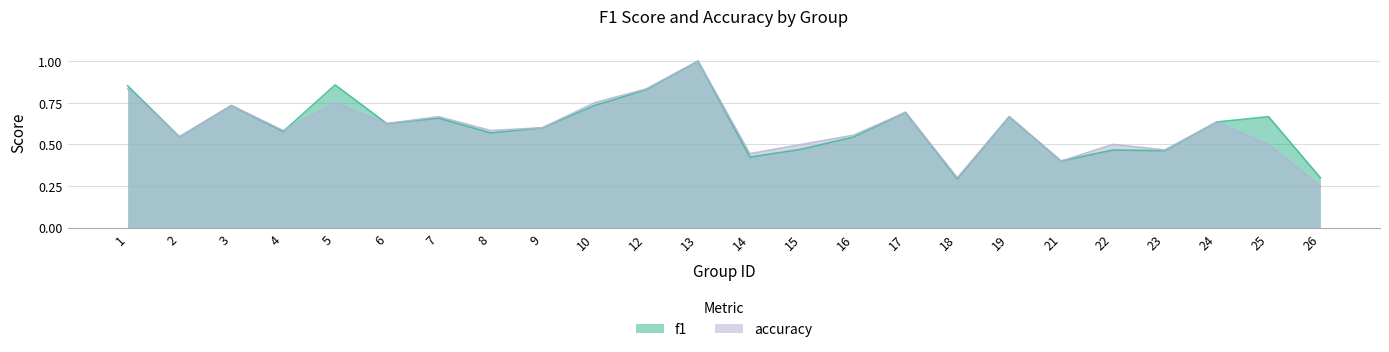

Rank the series by their average value, from lowest to highest.

accuracy, f1